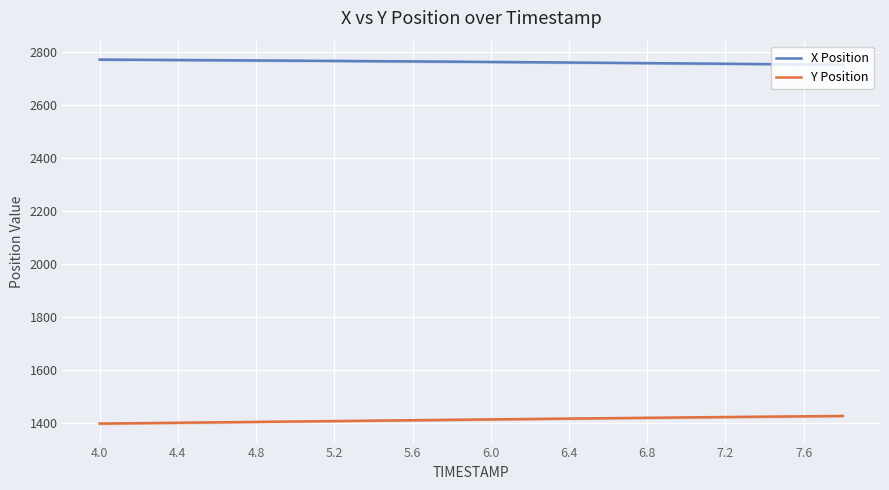

Reading left to right, transcribe all the data shown in this chart.

X Position: 2770.6	2769.8	2769.0	2768.2	2767.3	2766.5	2765.6	2764.7	2763.7	2762.8	2761.7	2760.6	2759.5	2758.4	2757.2	2756.0	2754.8	2753.6	2752.4	2751.3
Y Position: 1397.8	1399.3	1400.9	1402.5	1404.1	1405.7	1407.3	1408.9	1410.5	1412.0	1413.6	1415.1	1416.7	1418.2	1419.6	1421.1	1422.5	1423.9	1425.2	1426.5